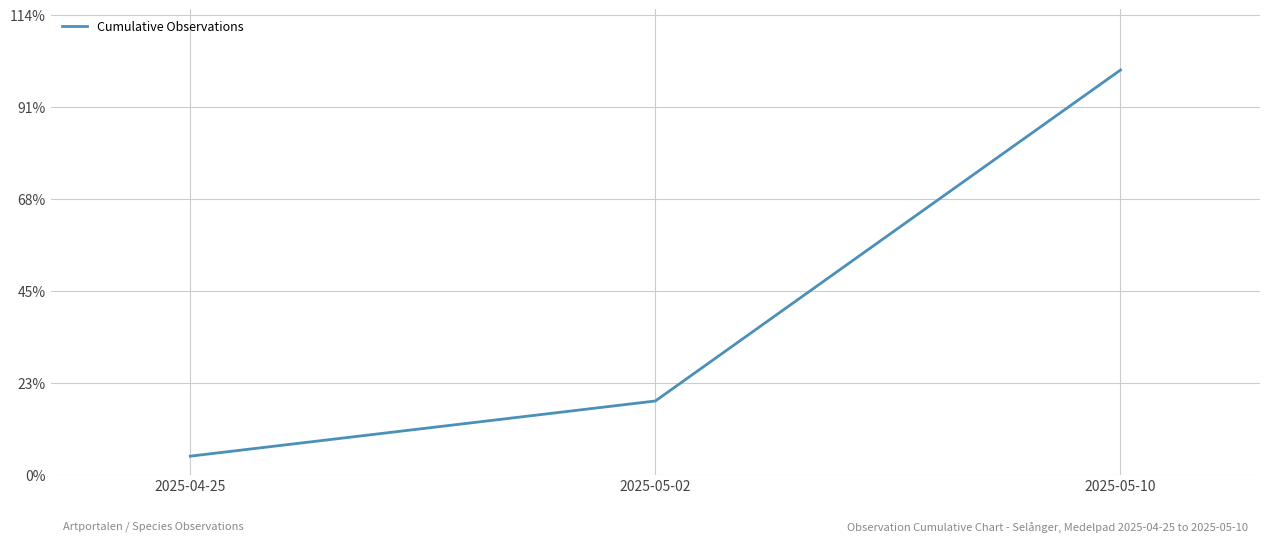

Does the chart display data point markers on the line(s)?

No